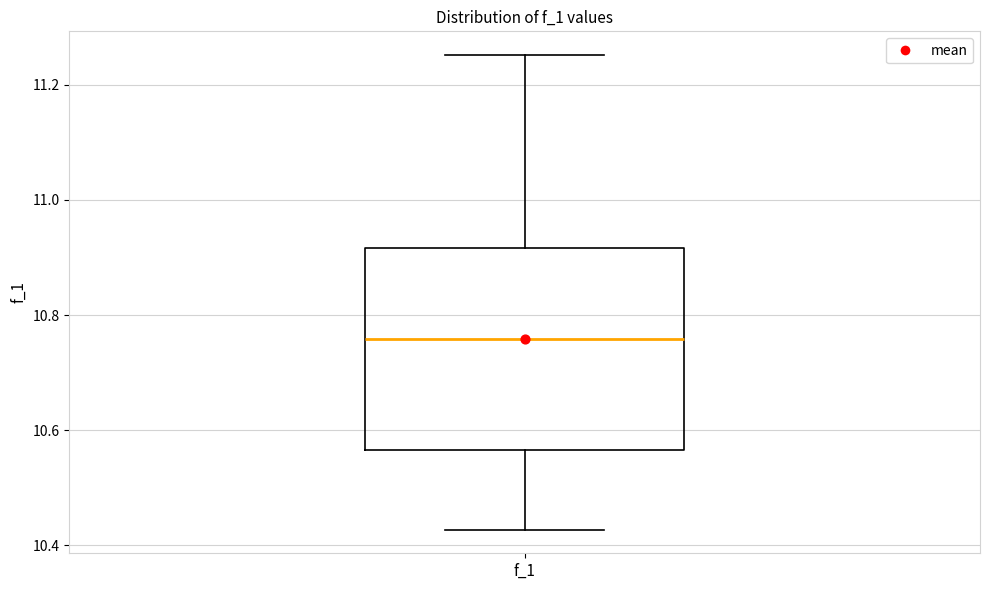

Read this box plot against the y-axis: the position of the median line, the range covered by the box, and the ends of both whiskers. The values are not printed on the chart, so give them approximately, as read against the axis.

median 10.76, box 10.56 to 10.92, whiskers 10.42 to 11.26